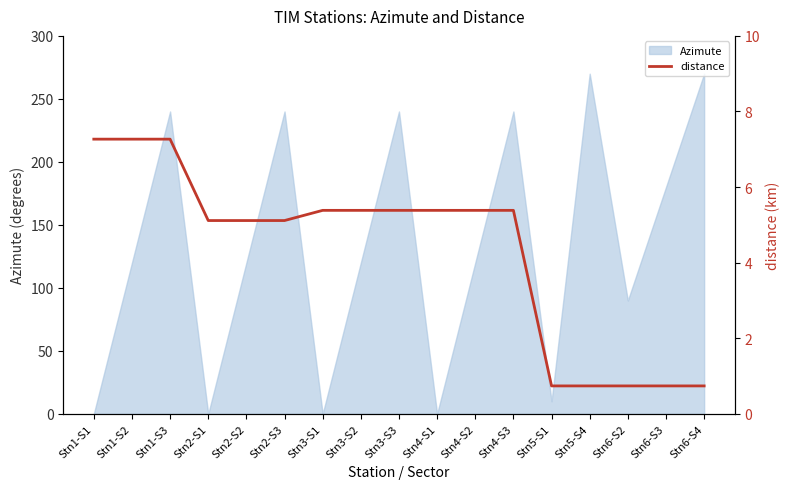

How many values are below 5?

5